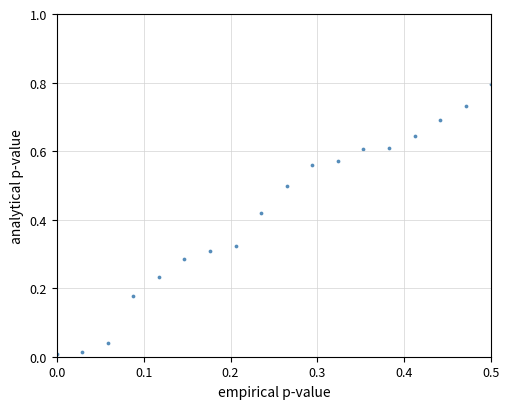

What is the range of X values (max minus min)?

0.5